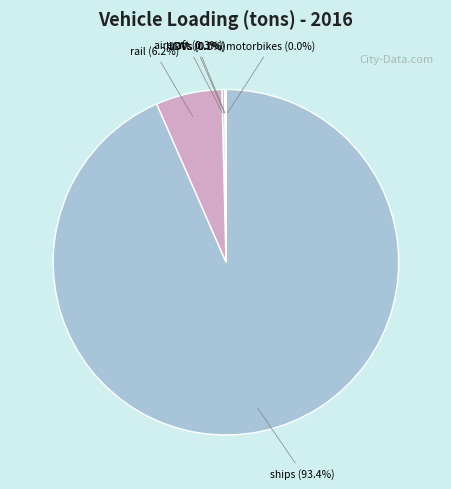

Is there any slice that represents more than half of the pie?

Yes